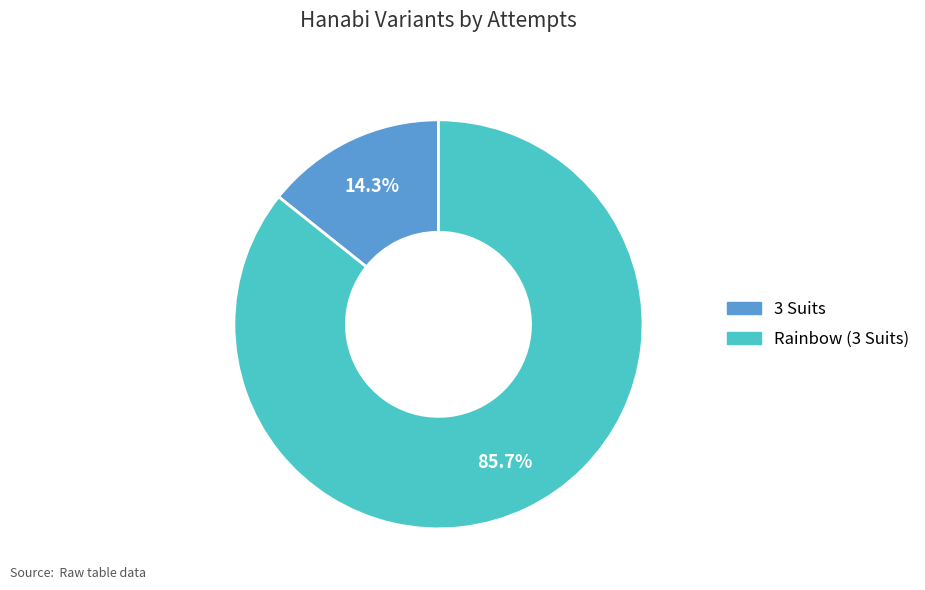

To the nearest percent, what portion does 3 Suits represent?

14%